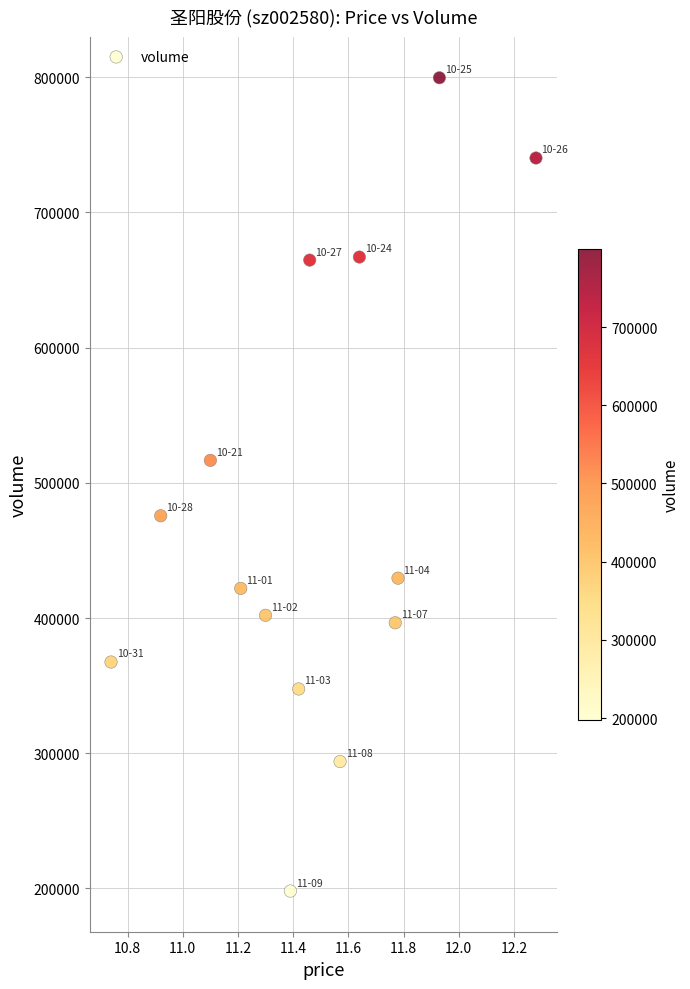

What is the range of Y values (max minus min)?

601657